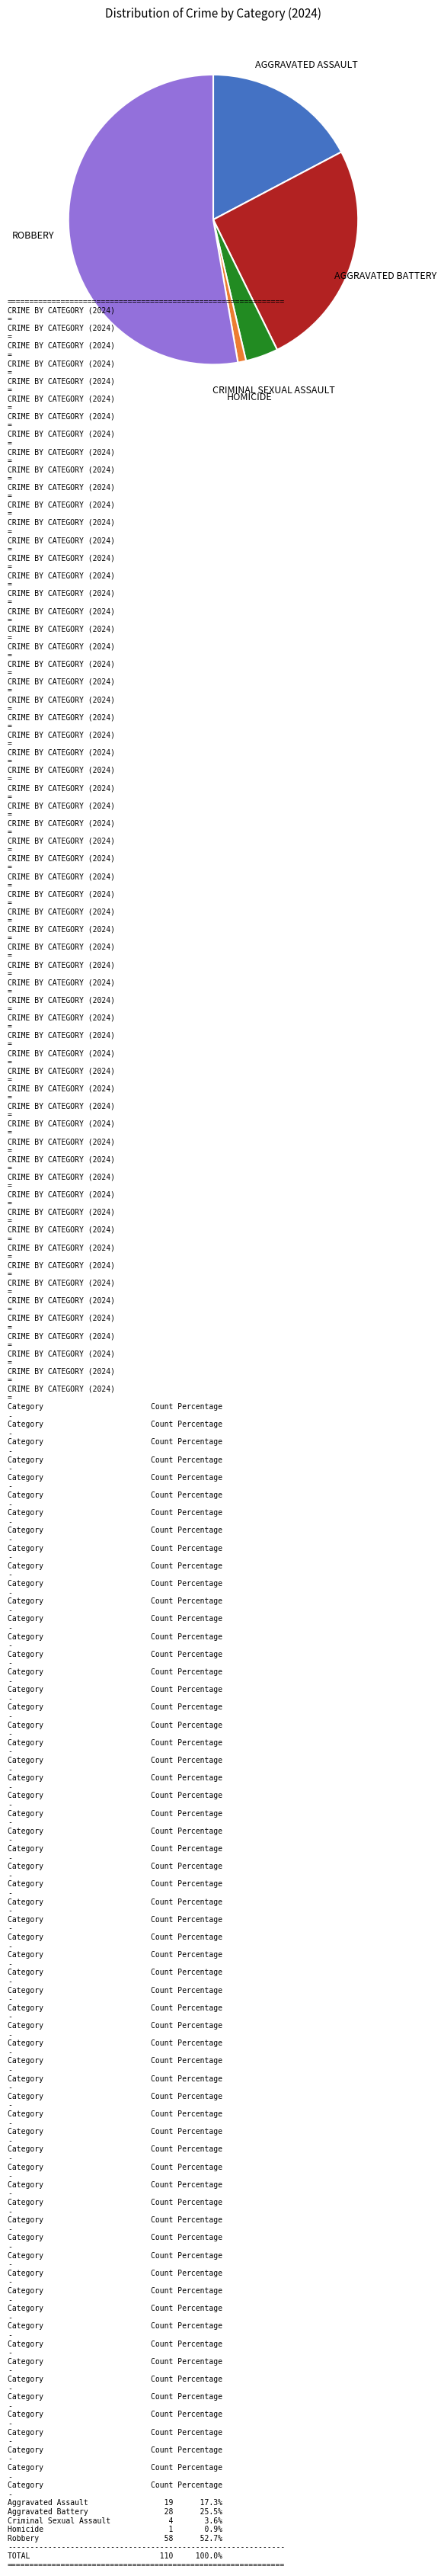

Is there a majority slice in this chart?

Yes